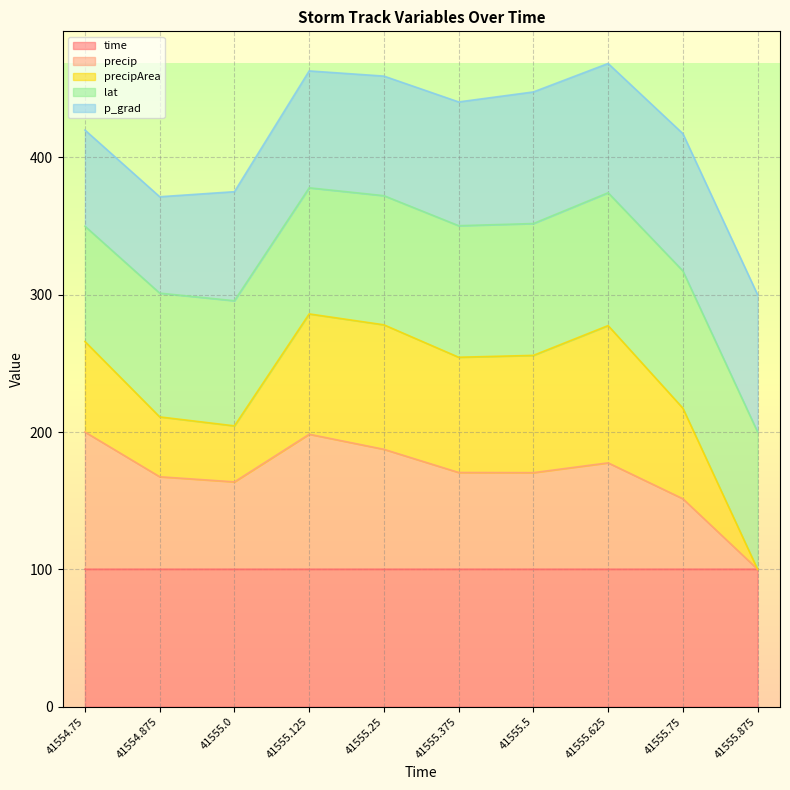

How many lines are shown in the chart?

5